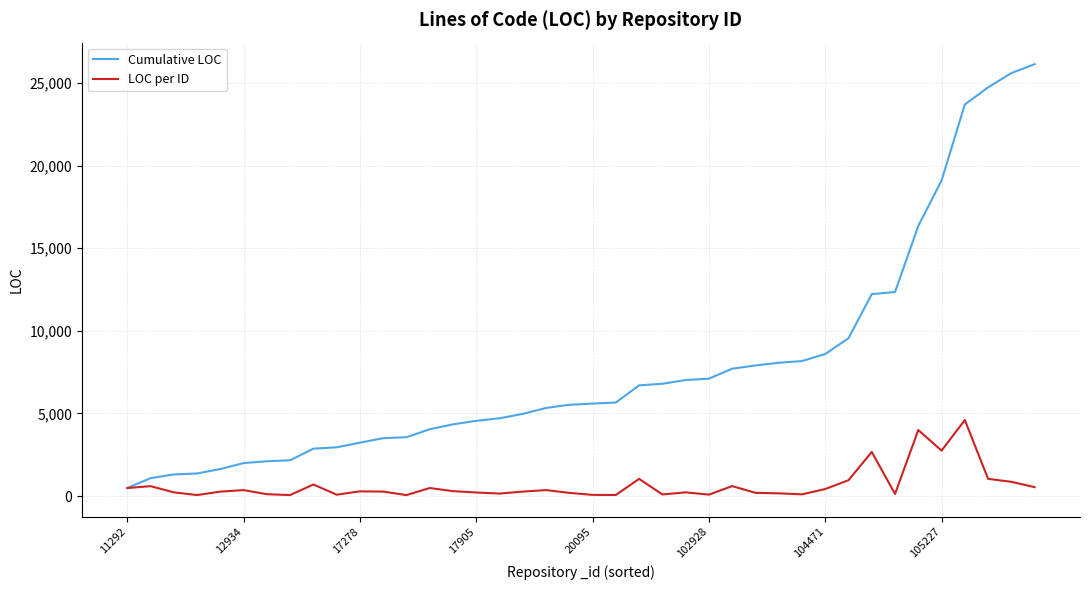

What is the highest value of the LOC per ID series?

4601